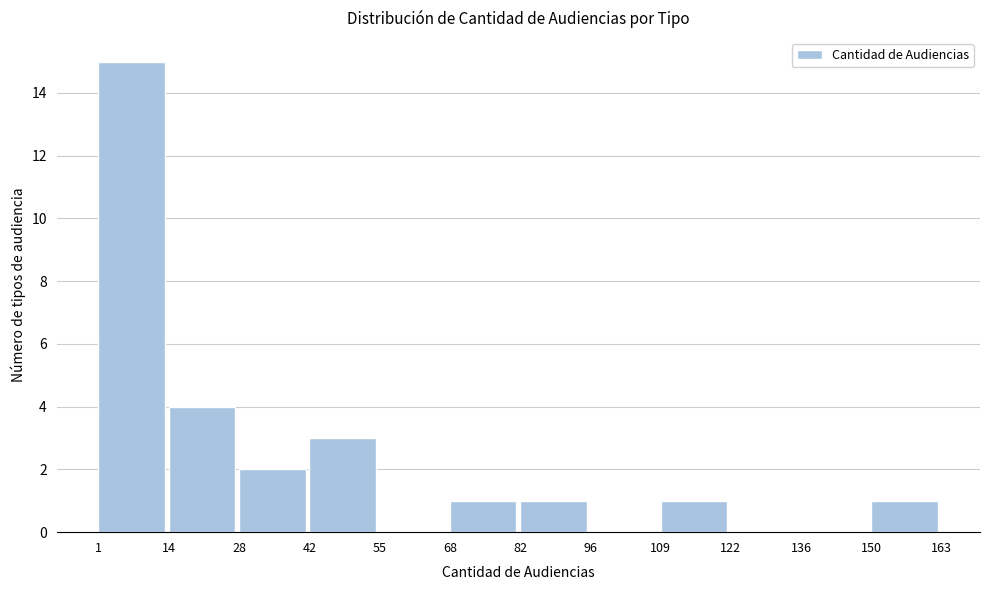

Reading left to right, list every bar in this chart as the range it spans on the x-axis followed by its height. The values are not printed on the chart, so give them approximately, as read against the axis.

1 to 14: 15
14 to 28: 4
28 to 42: 2
42 to 55: 3
55 to 68: 0
68 to 82: 1
82 to 96: 1
96 to 109: 0
109 to 122: 1
122 to 136: 0
136 to 150: 0
150 to 163: 1